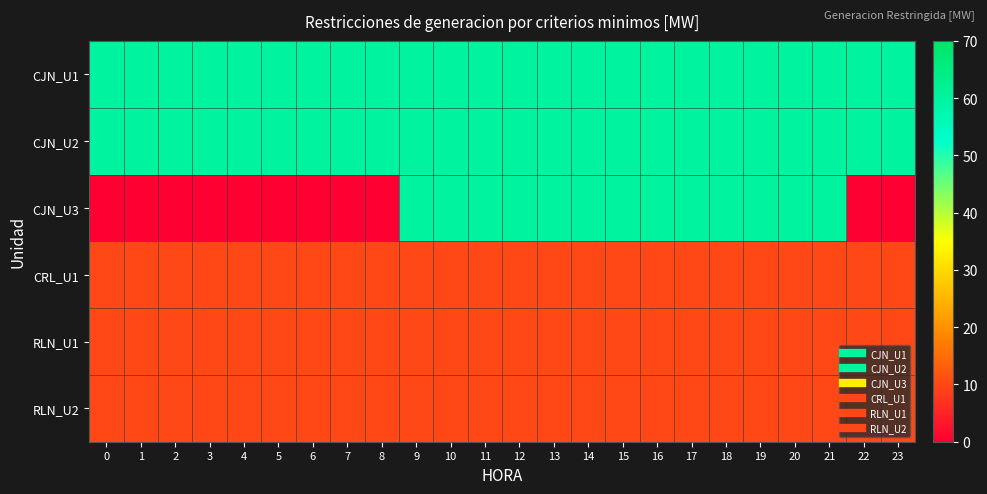

What is the difference between the highest and lowest values at 13?

50